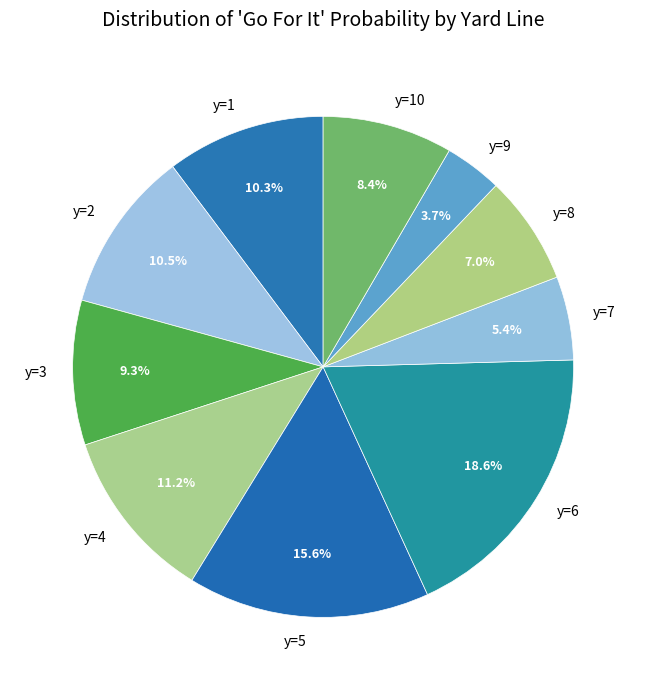

Between y=10 and y=6, which is larger?

y=6